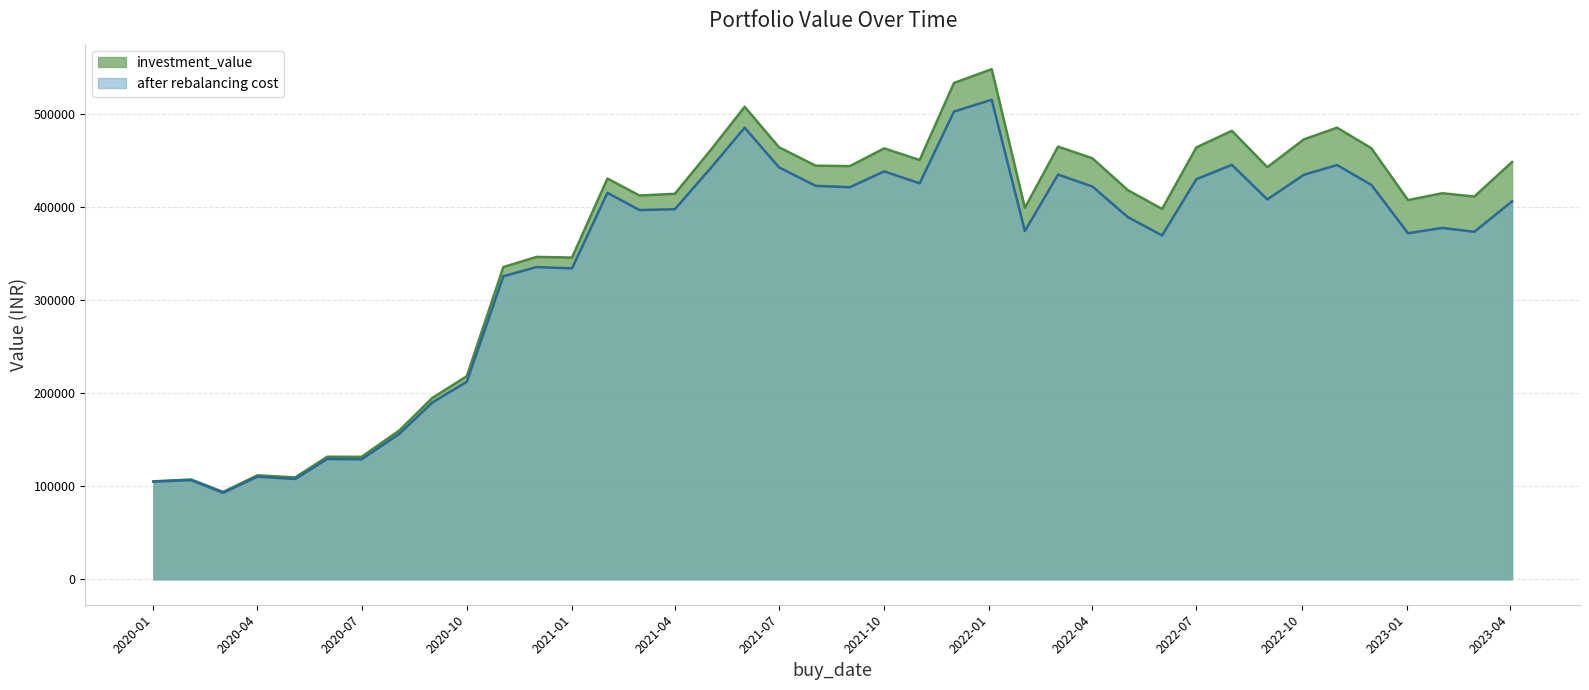

At which category is the sum across all series the highest?

2022-01-03